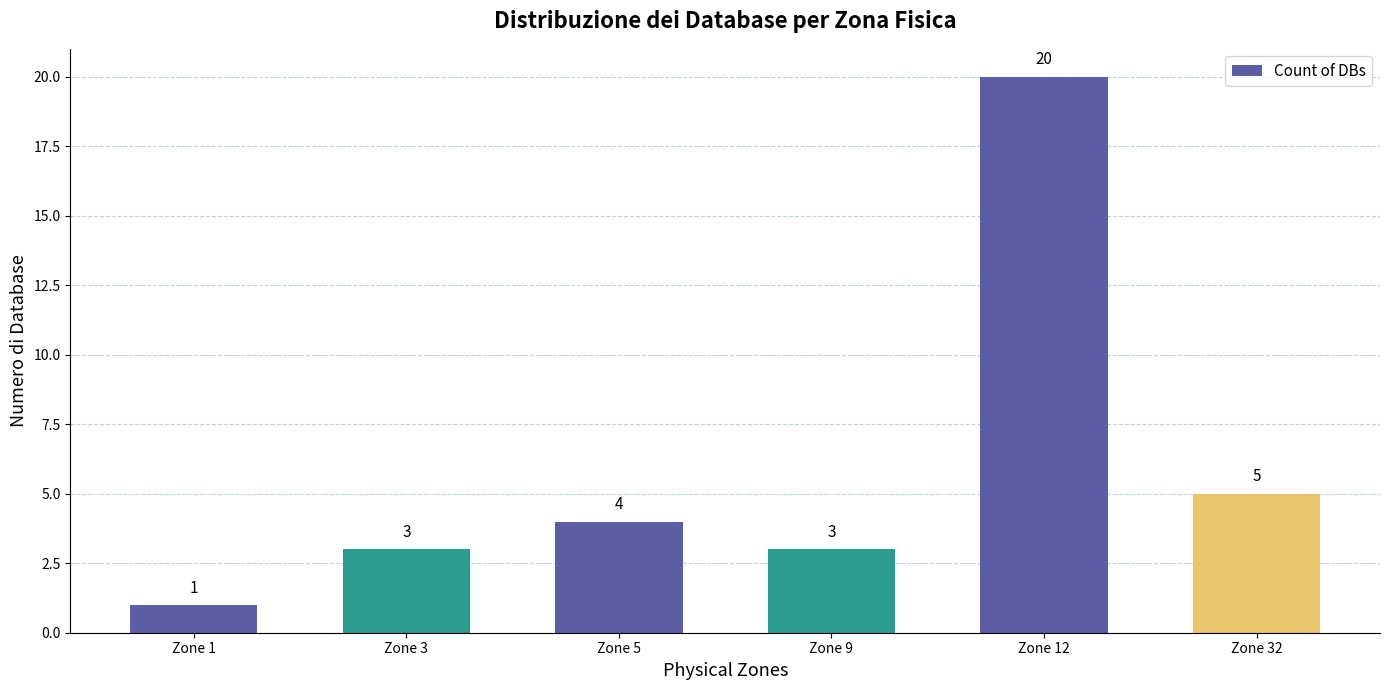

What is the sum of the values at Zone 32 and Zone 9?

8